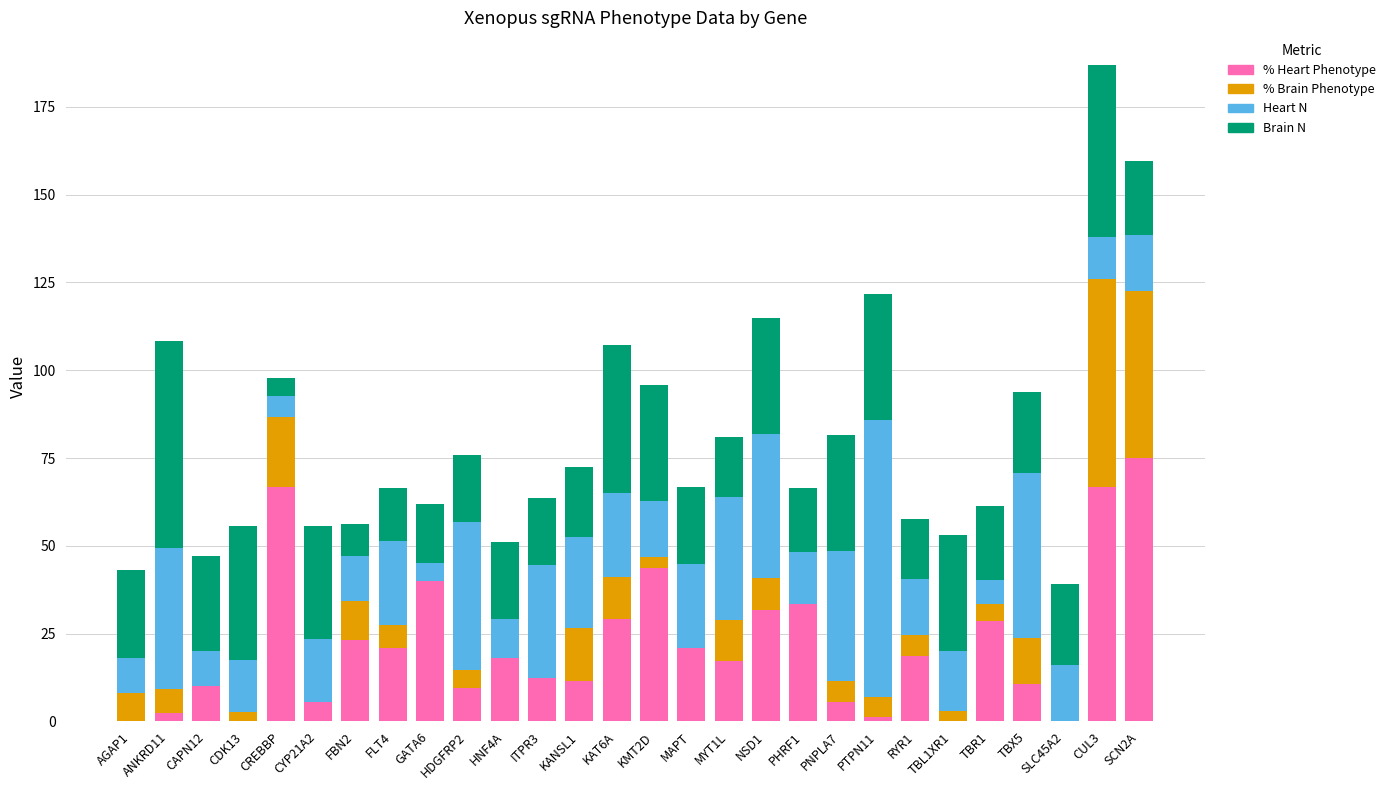

At which category is the sum across all series the highest?

CUL3